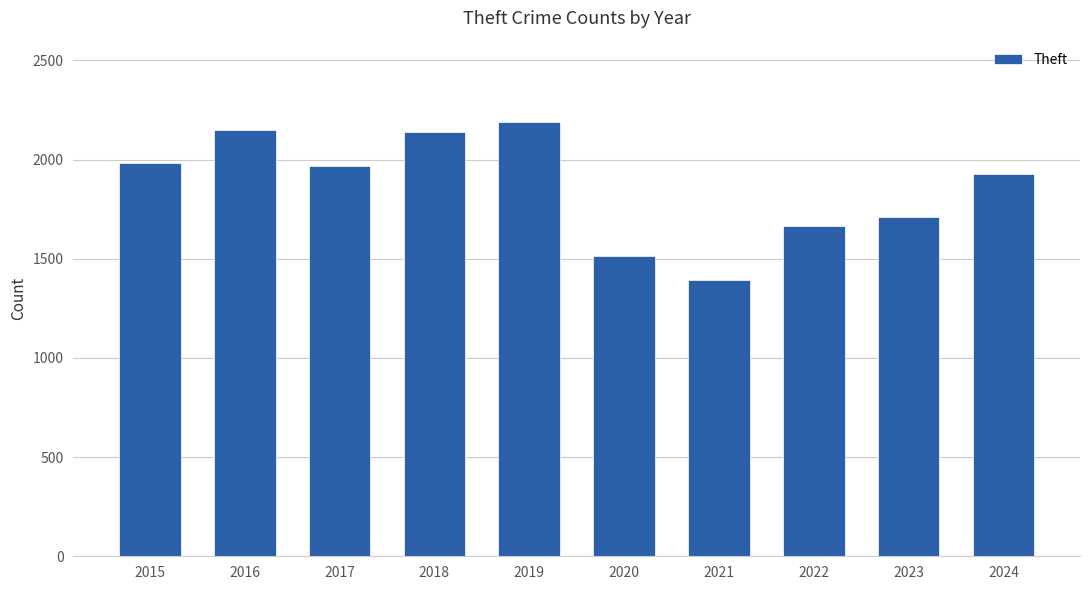

What is the sum of all values?

18636